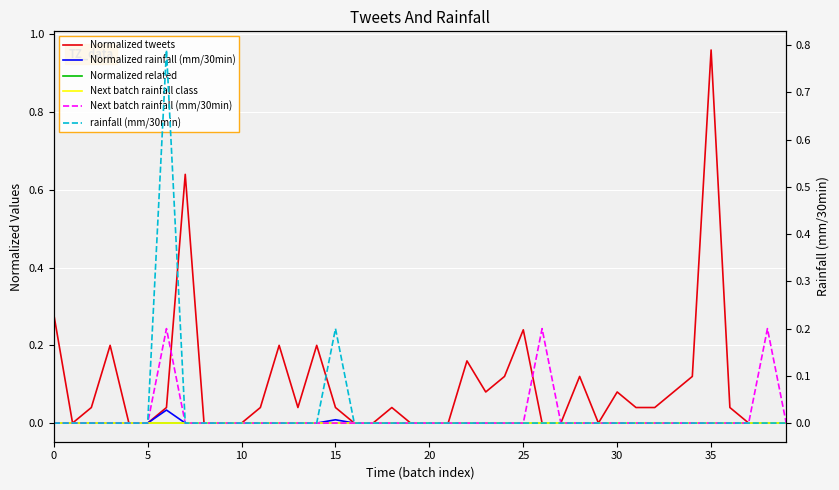

Which series has the widest spread of values?

Normalized tweets